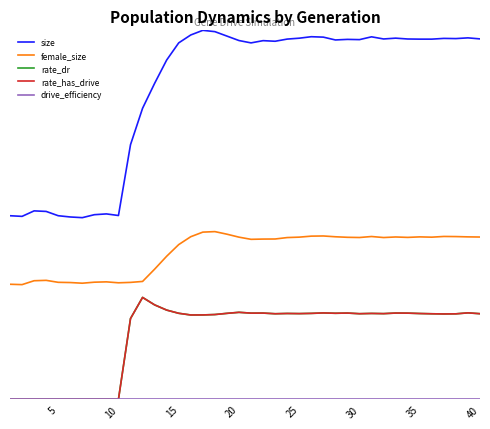

True or false: rate_dr and drive_efficiency intersect in this chart.

False